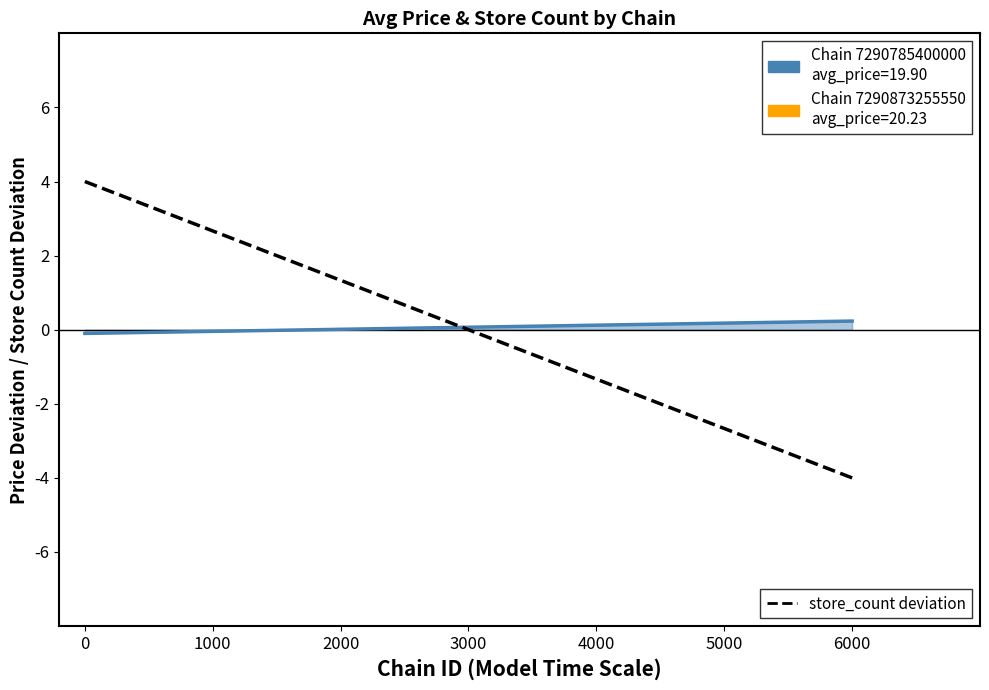

Which has a higher value, 0 or 6000?

6000